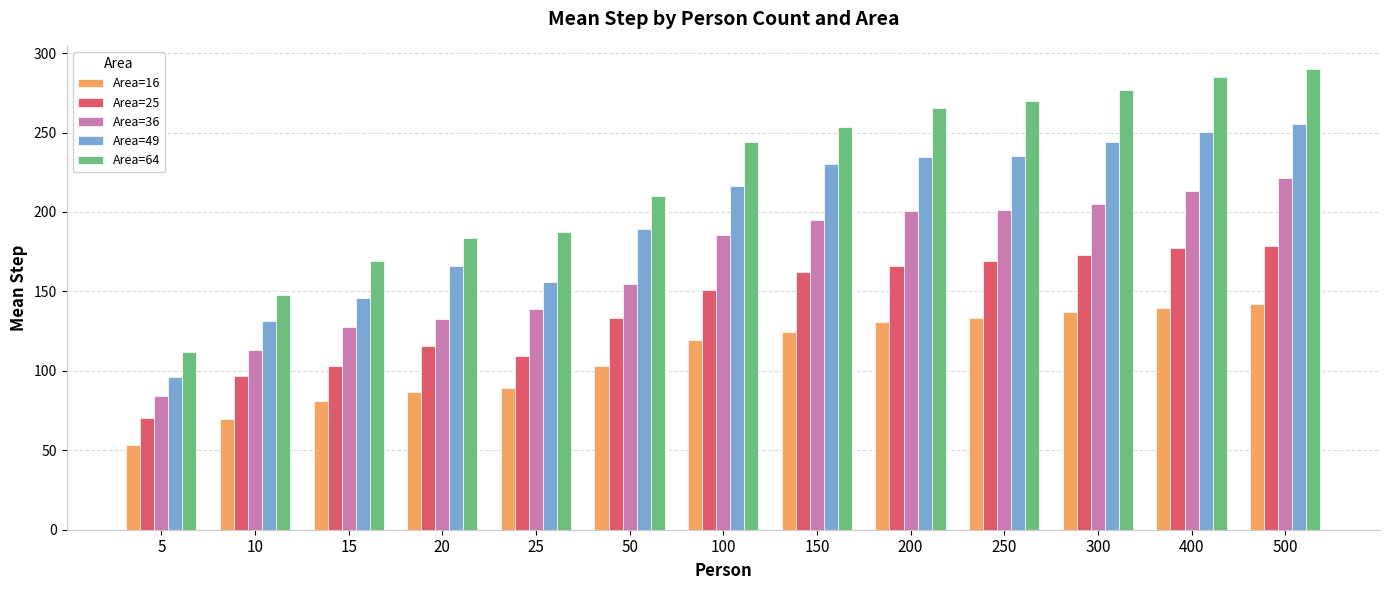

What is the maximum value shown in the chart?

290.1